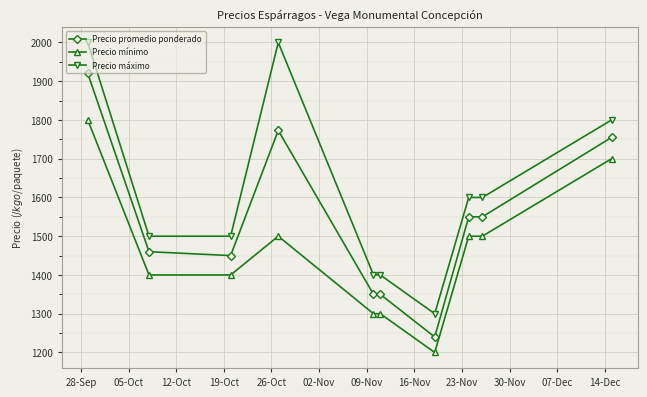

Which series has the largest total across all categories?

Precio máximo